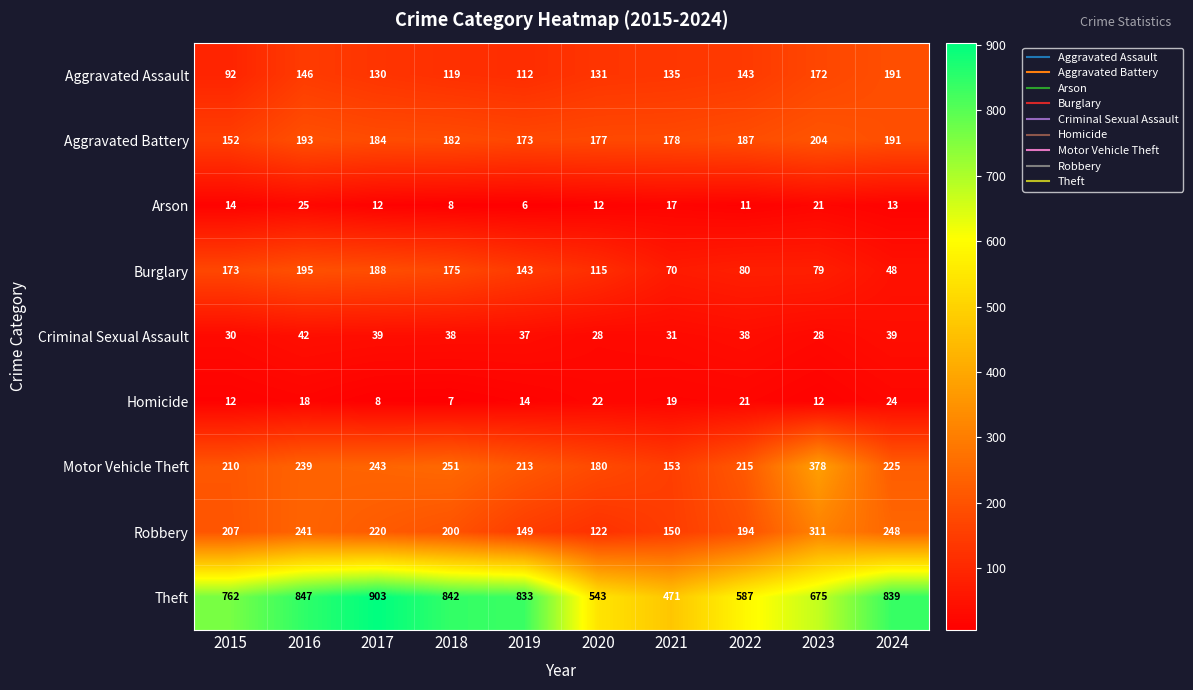

What is the approximate value of Burglary at 2022?

80